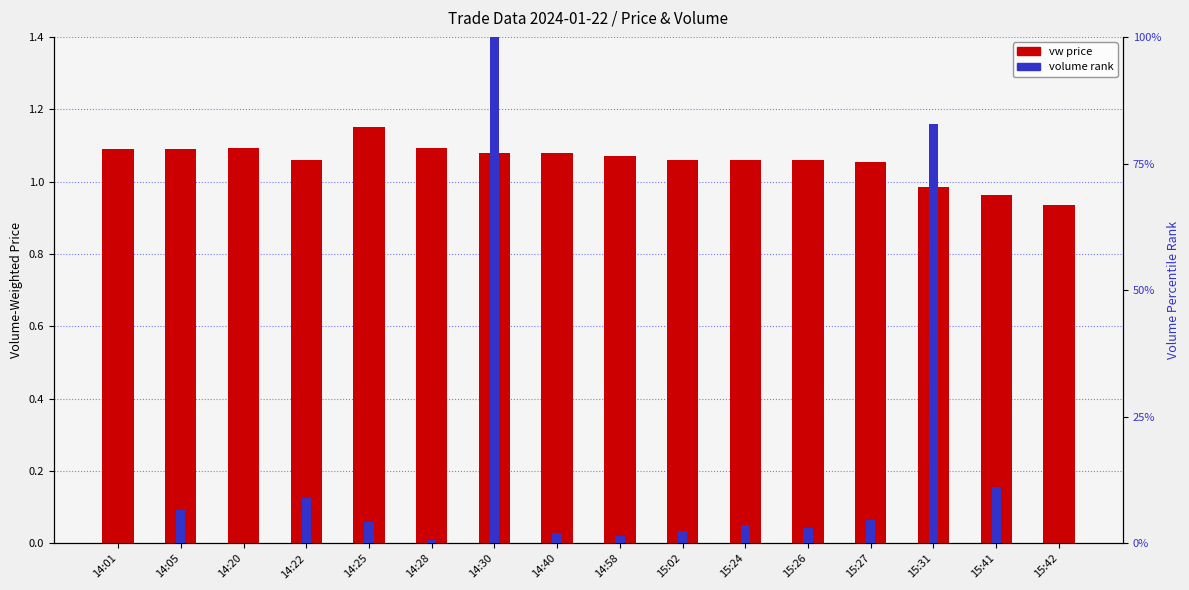

The value of vw (volume-weighted price) at 15:27 is 1.1. True or false?

True